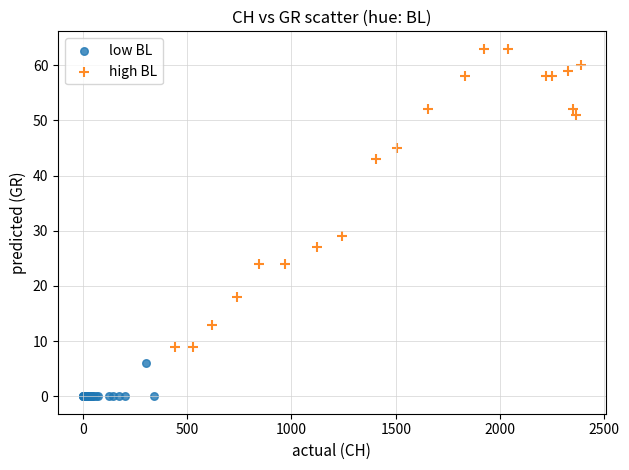

What are all the series names shown in the legend?

low BL, high BL